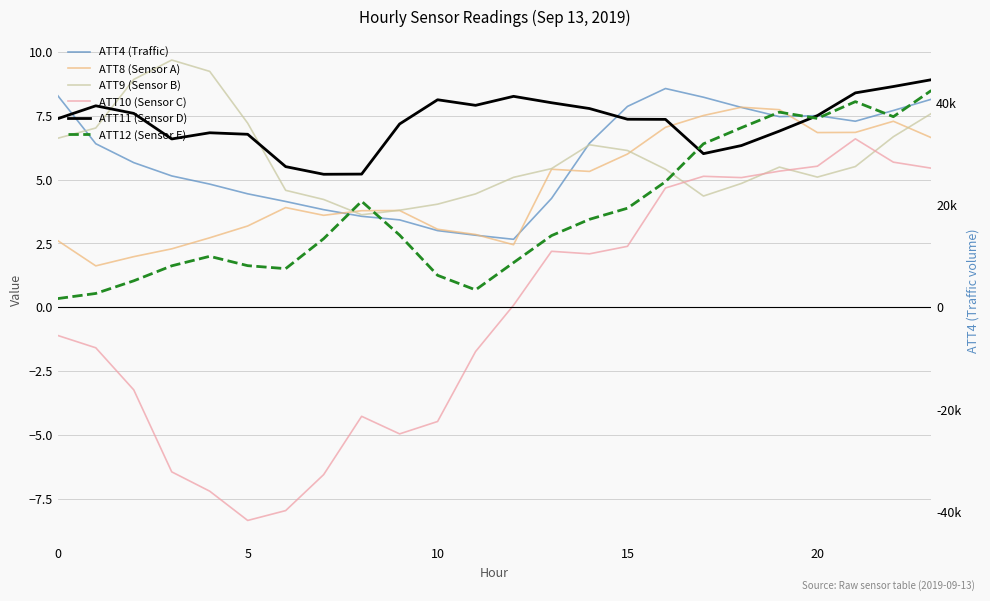

What is the spread (max minus min) of values at 17?

3.9